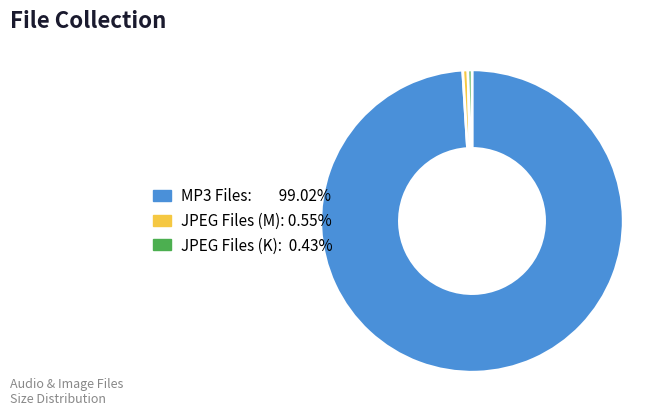

Is the sum of JPEG Files (M): 0.55% and JPEG Files (K): 0.43% greater than half?

No